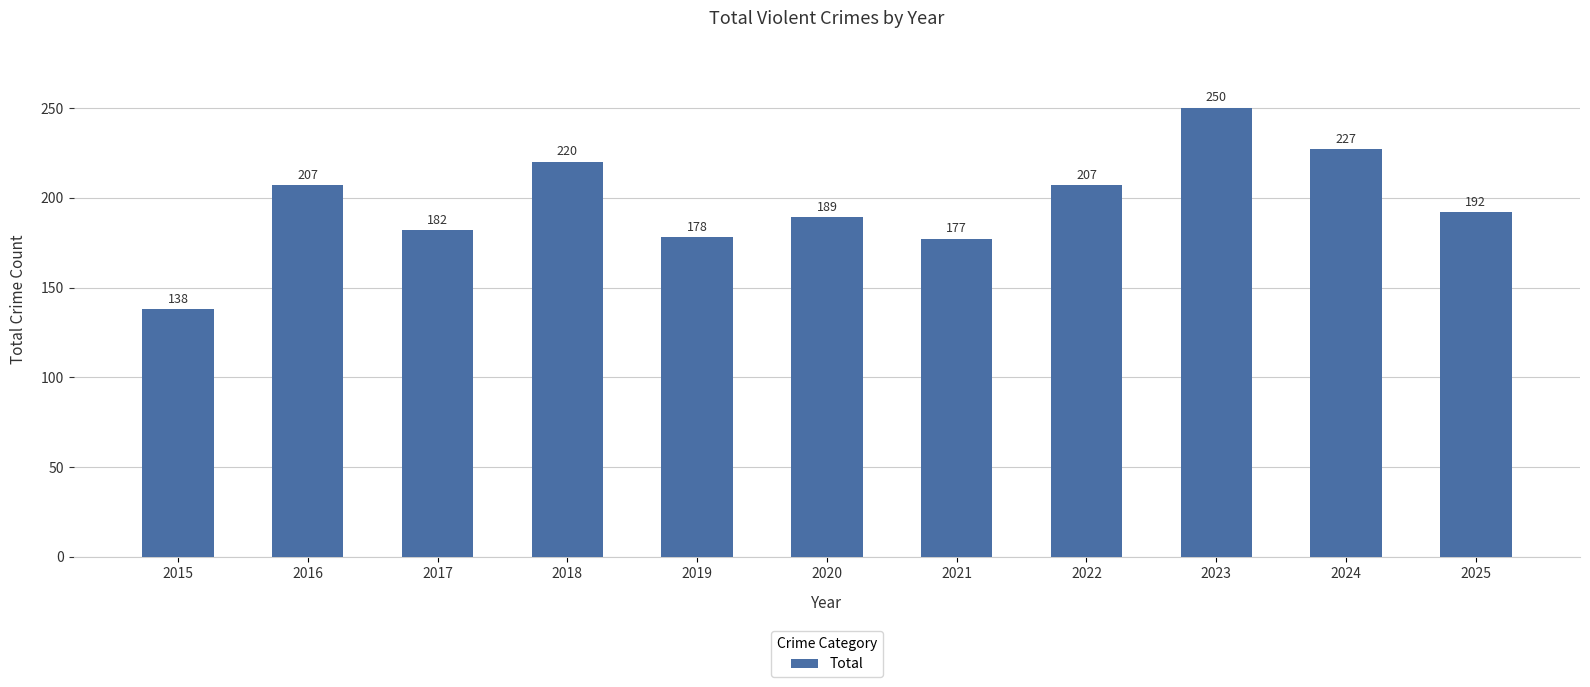

What is the value of the 9th bar from the left?

250